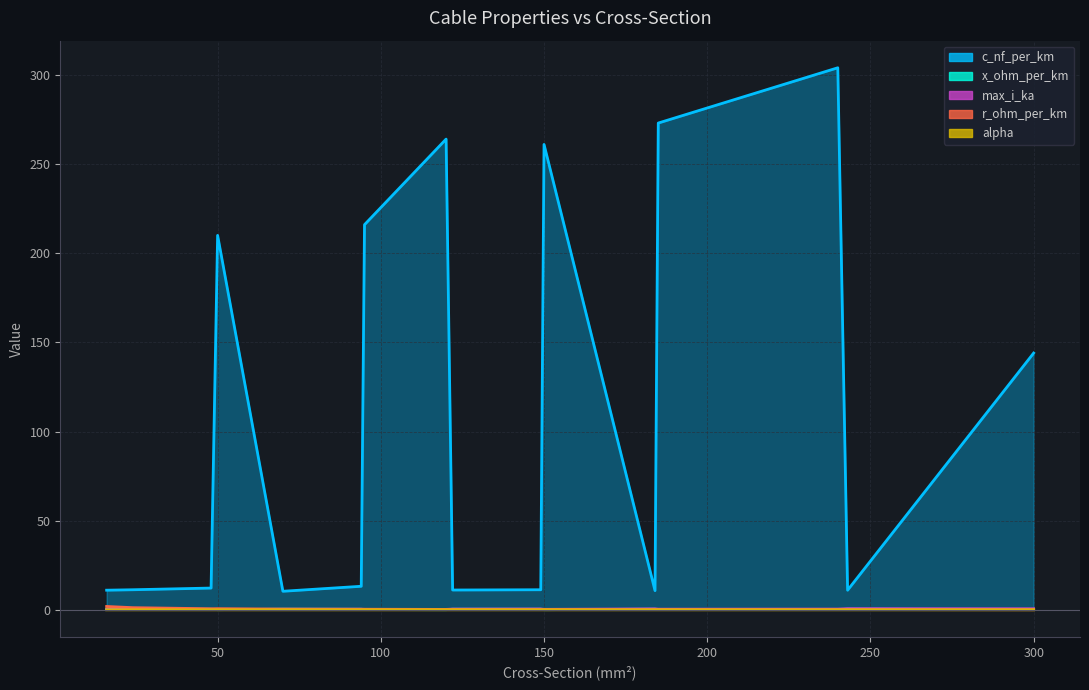

List the series in order of their peak value, lowest first.

alpha, x_ohm_per_km, max_i_ka, r_ohm_per_km, c_nf_per_km